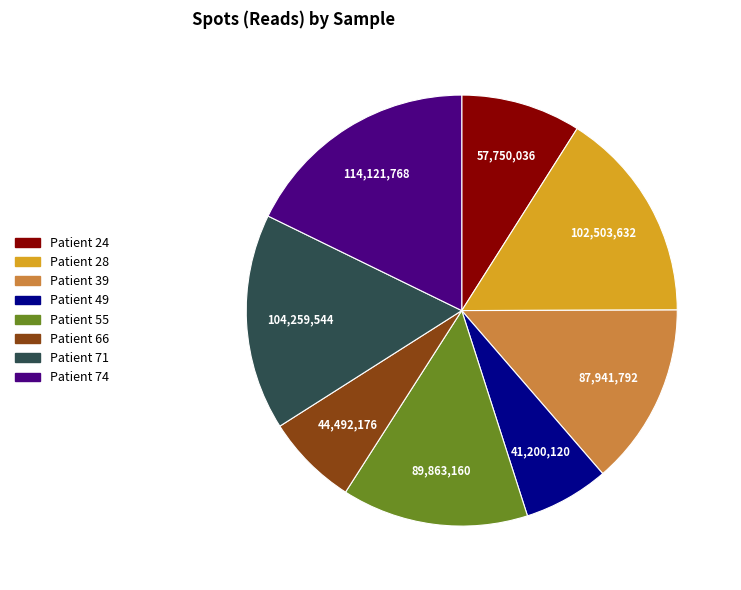

Is there any slice that represents more than half of the pie?

No